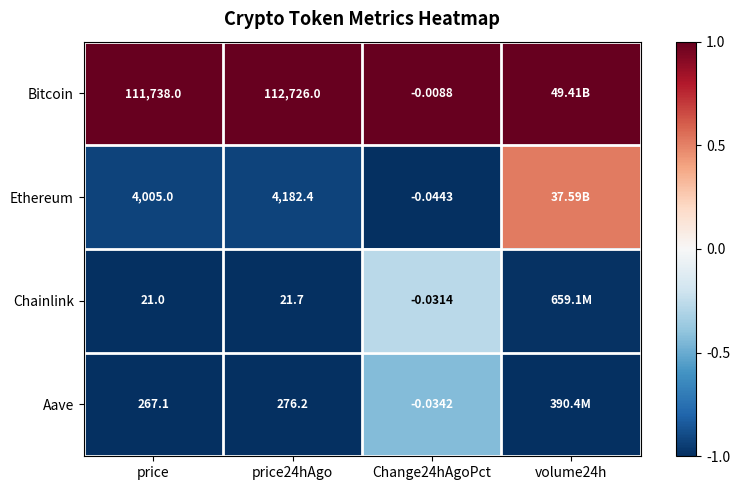

Is the value of Bitcoin at Change24hAgoPct greater than the value of Ethereum at price?

No